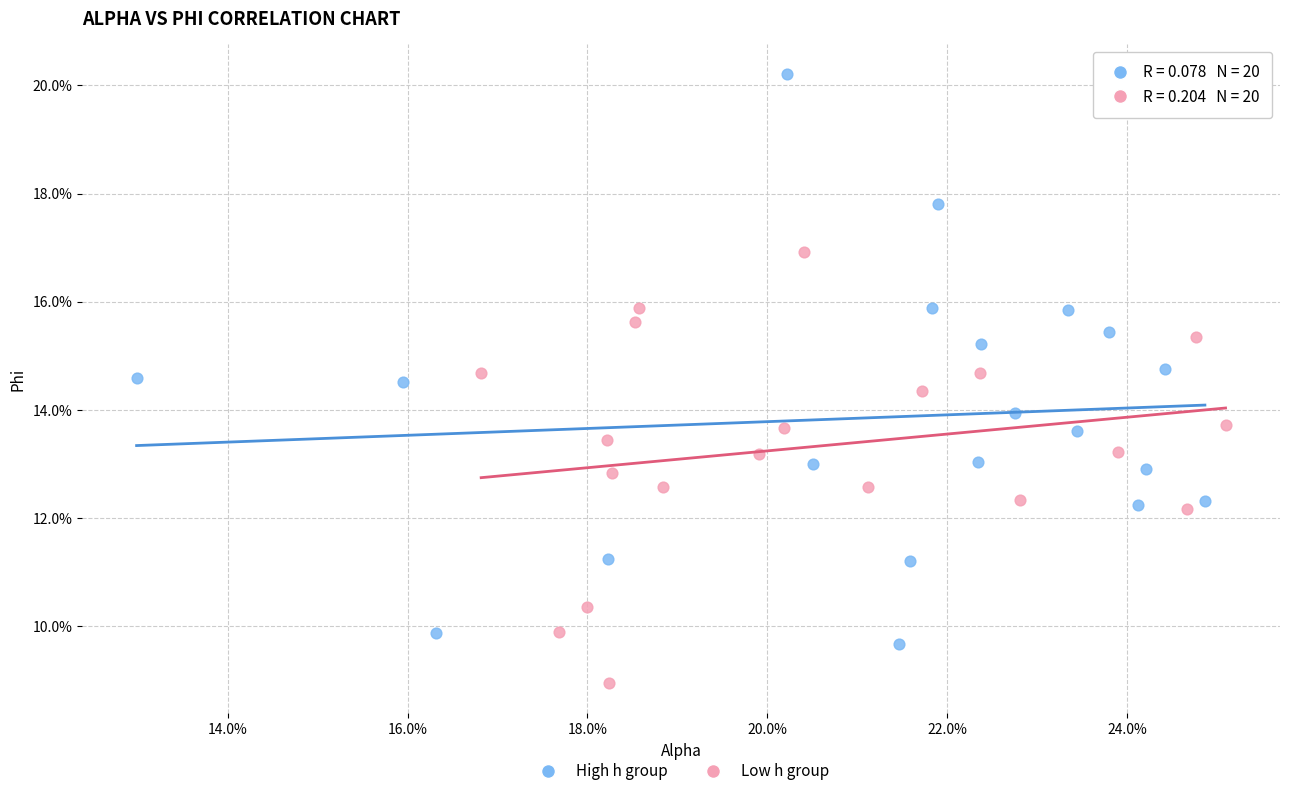

What are all the series names shown in the legend?

High h group, Low h group